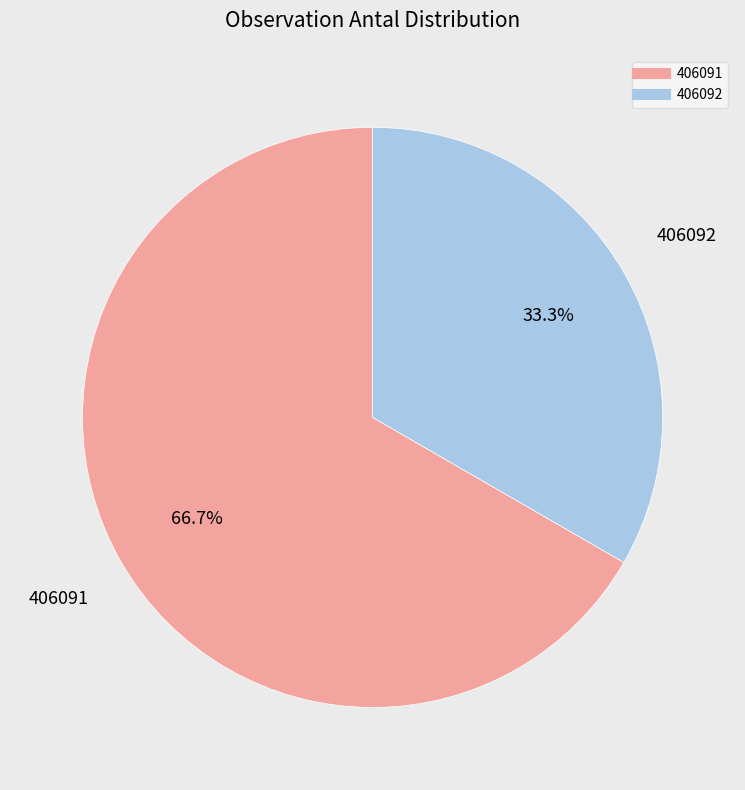

Is 406092 the majority of the pie?

No